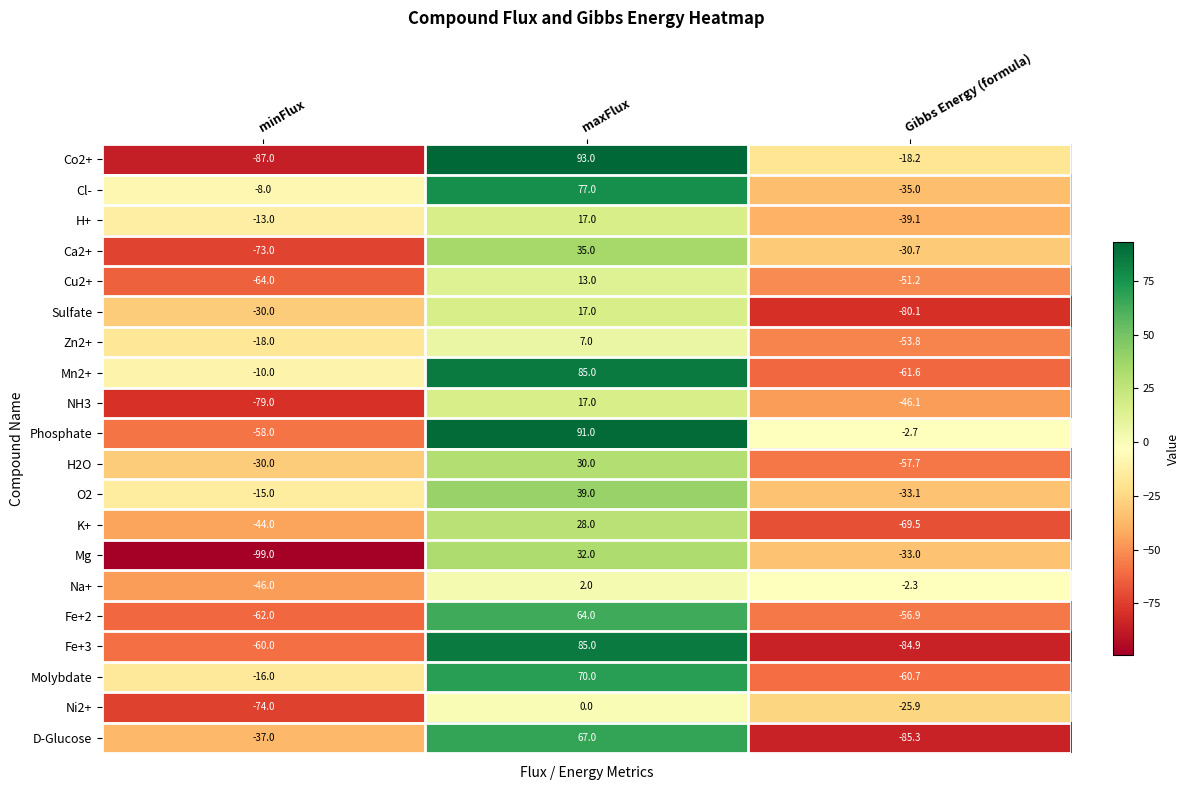

At which category is the sum across all series the highest?

maxFlux